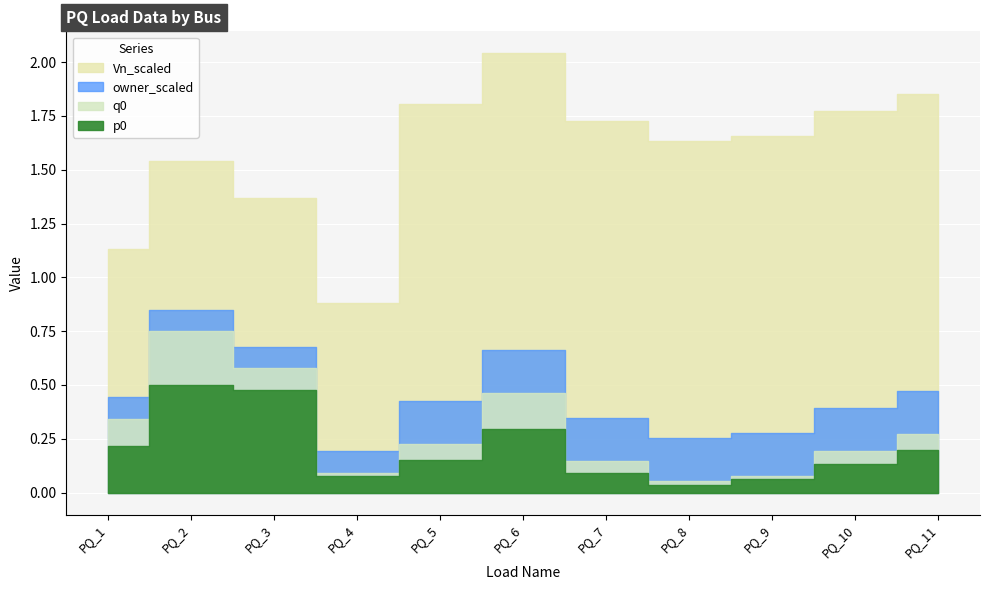

Is it true that p0 equals 0.1 at PQ_10?

True